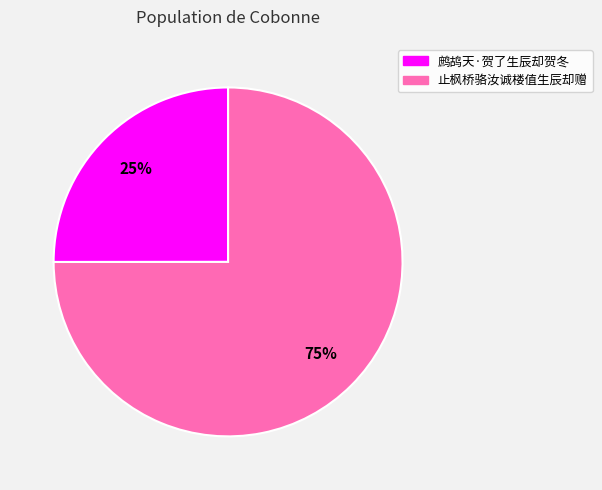

How many segments does this pie chart have?

2